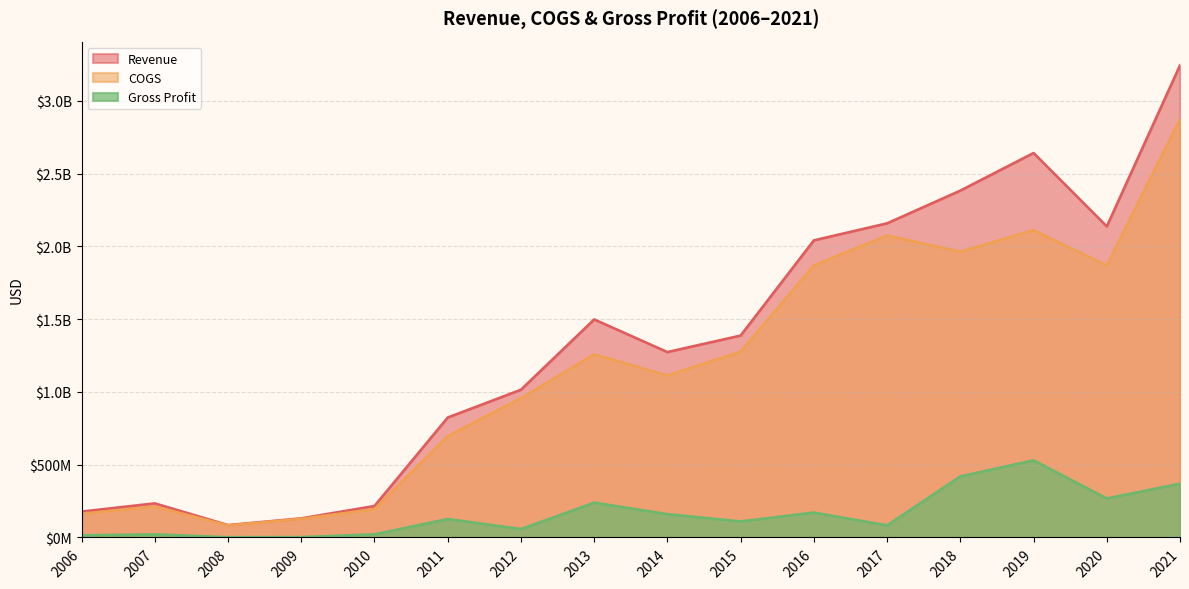

What is the difference between the maximum and minimum values in the Gross Profit series?

527823000